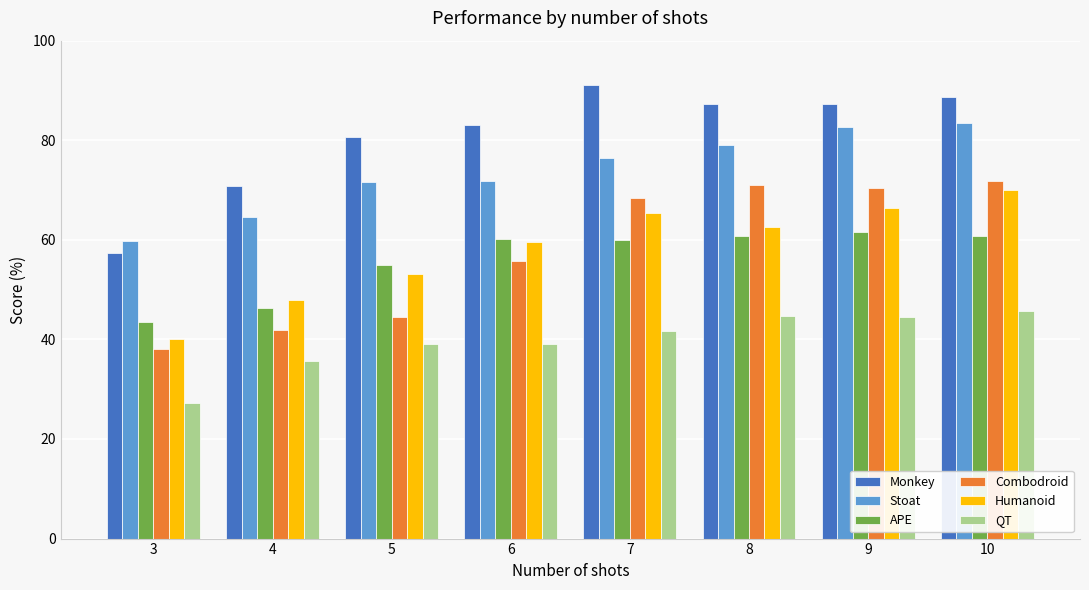

Between 4 and 9, which series saw the biggest shift?

Combodroid